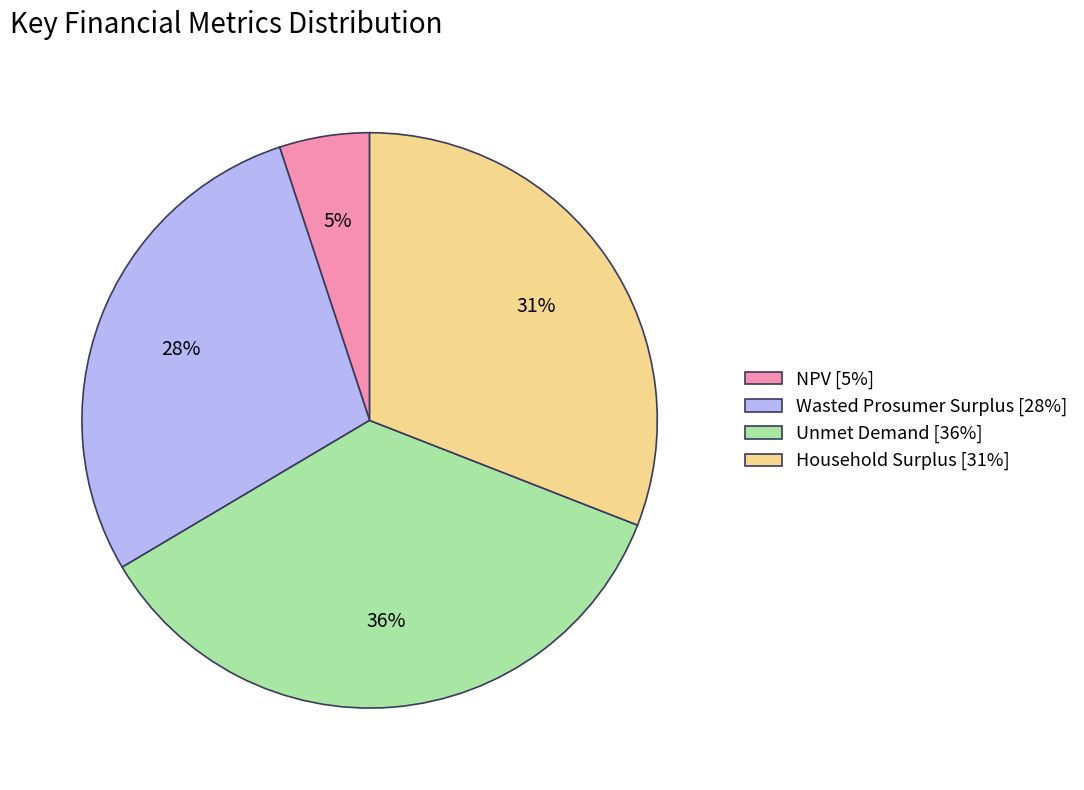

Is it true that NPV is 5% of the pie?

True